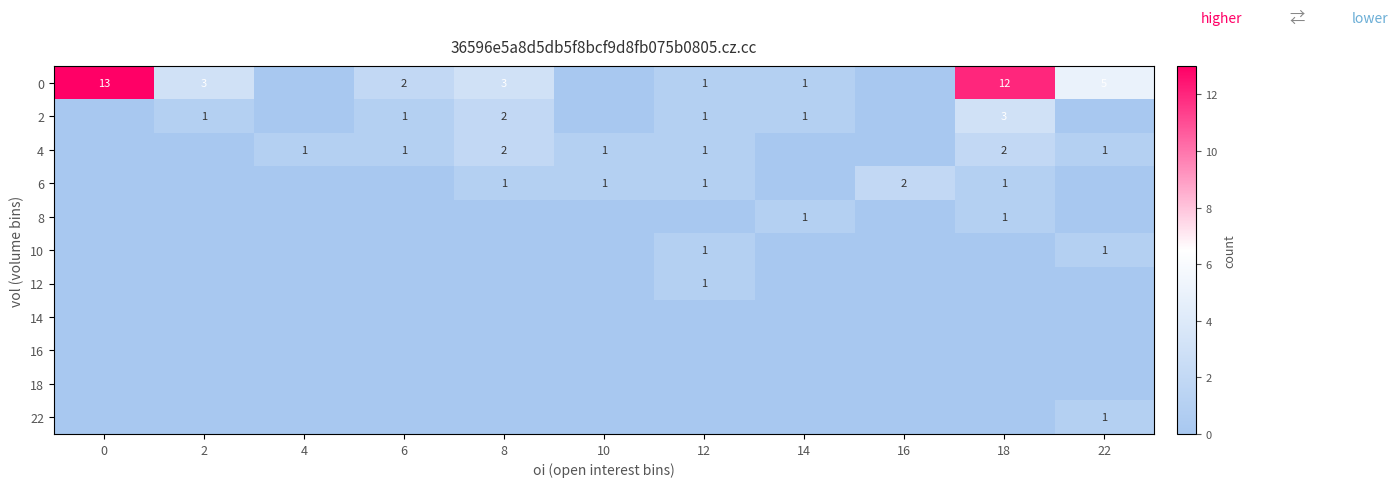

What is the greatest value displayed?

13